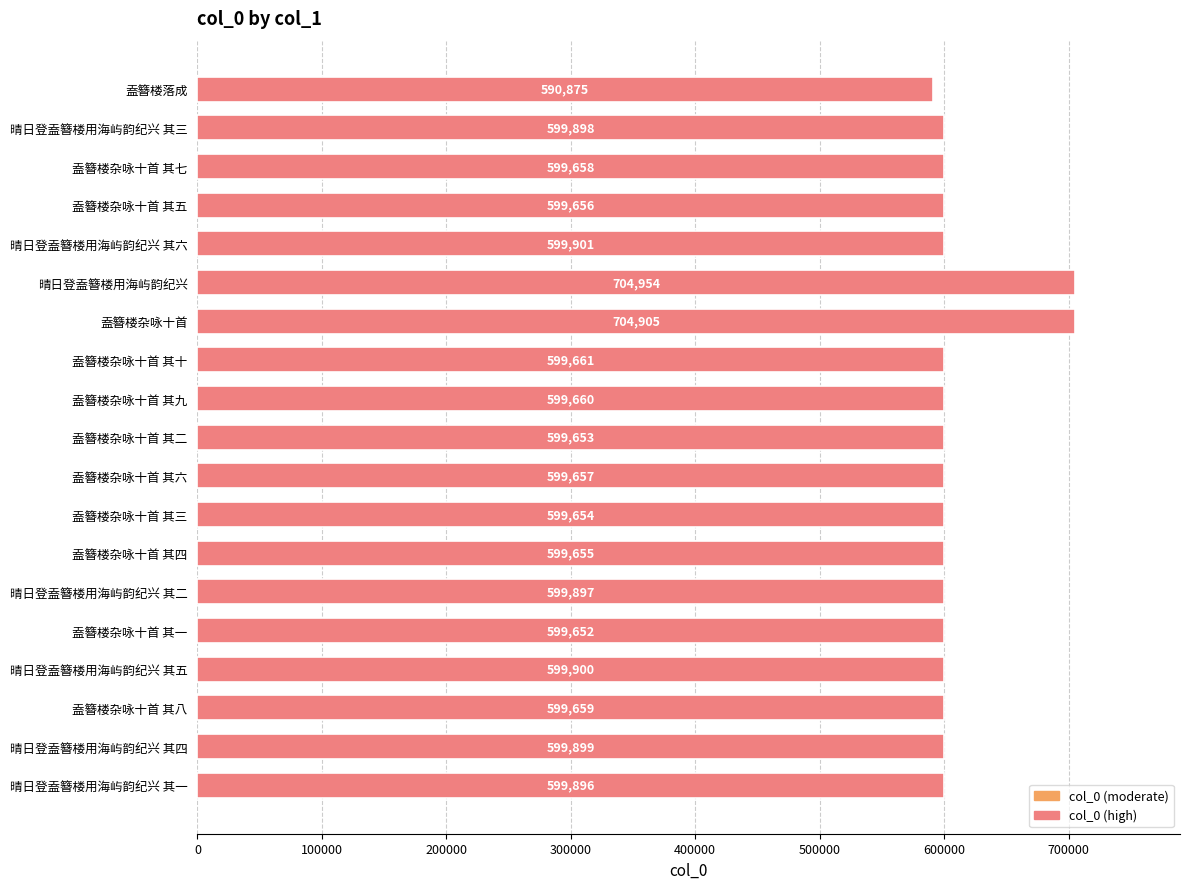

List the labels in order of value, smallest first.

盍簪楼落成, 盍簪楼杂咏十首 其一, 盍簪楼杂咏十首 其二, 盍簪楼杂咏十首 其三, 盍簪楼杂咏十首 其四, 盍簪楼杂咏十首 其五, 盍簪楼杂咏十首 其六, 盍簪楼杂咏十首 其七, 盍簪楼杂咏十首 其八, 盍簪楼杂咏十首 其九, 盍簪楼杂咏十首 其十, 晴日登盍簪楼用海屿韵纪兴 其一, 晴日登盍簪楼用海屿韵纪兴 其二, 晴日登盍簪楼用海屿韵纪兴 其三, 晴日登盍簪楼用海屿韵纪兴 其四, 晴日登盍簪楼用海屿韵纪兴 其五, 晴日登盍簪楼用海屿韵纪兴 其六, 盍簪楼杂咏十首, 晴日登盍簪楼用海屿韵纪兴